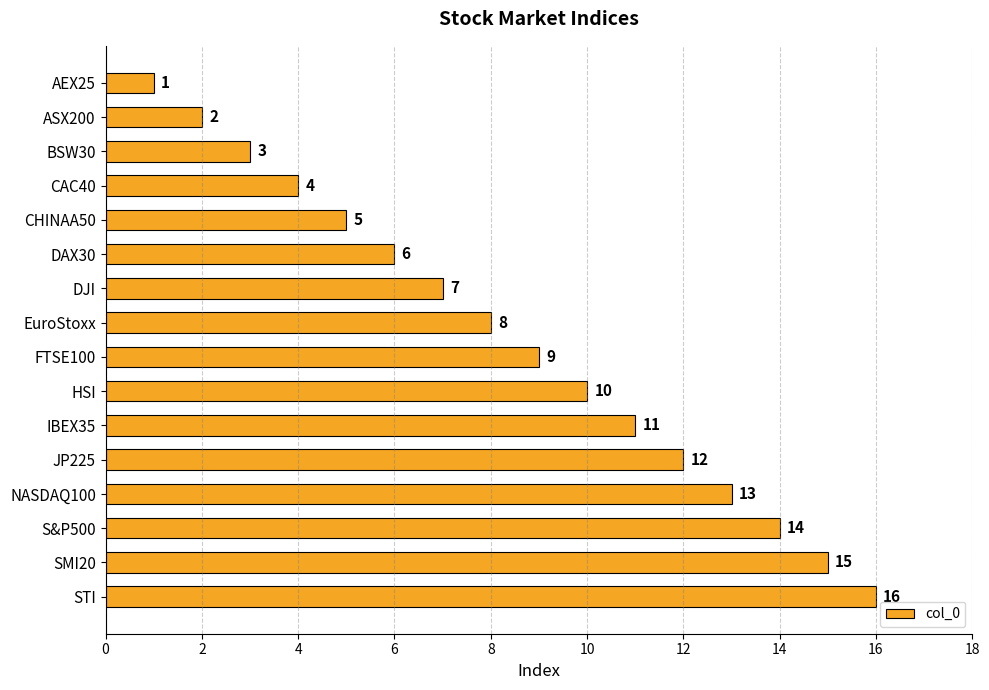

Which category has the highest value across all series?

STI